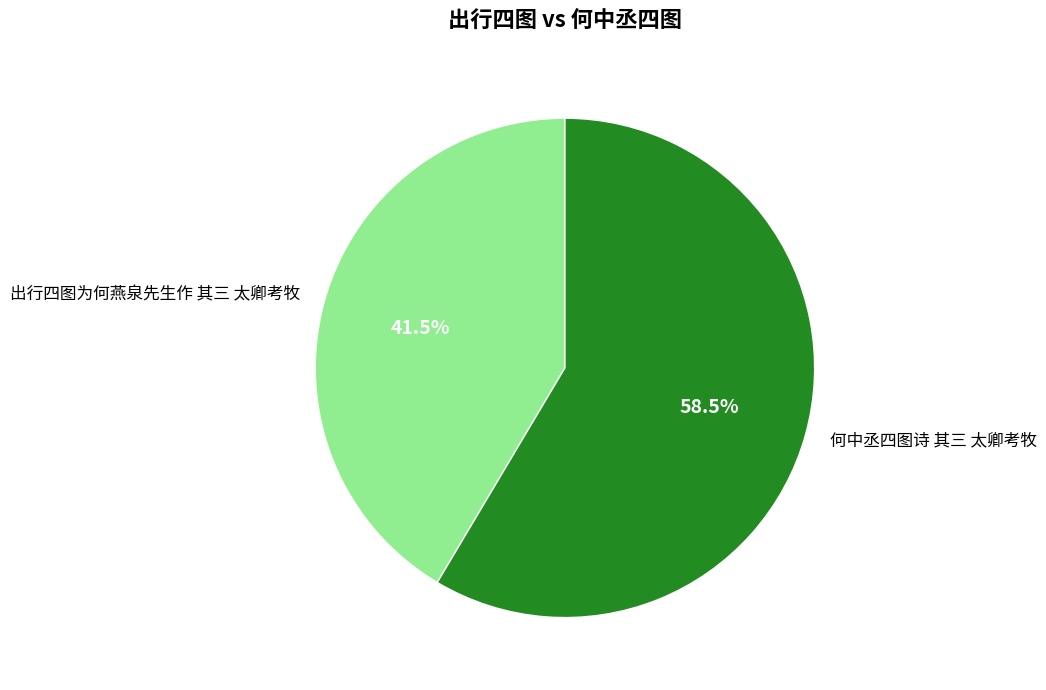

Approximately how many times larger is the value at 出行四图为何燕泉先生作 其三 太卿考牧 compared to 何中丞四图诗 其三 太卿考牧?

0.7